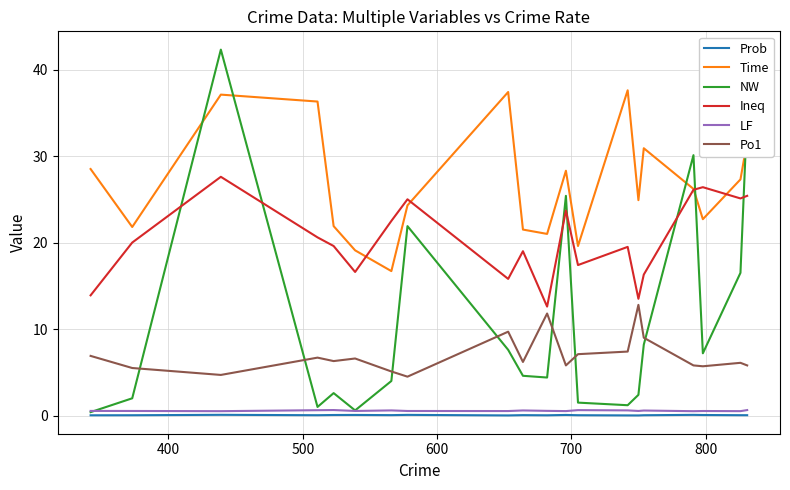

What is the highest value of the NW series?

42.3